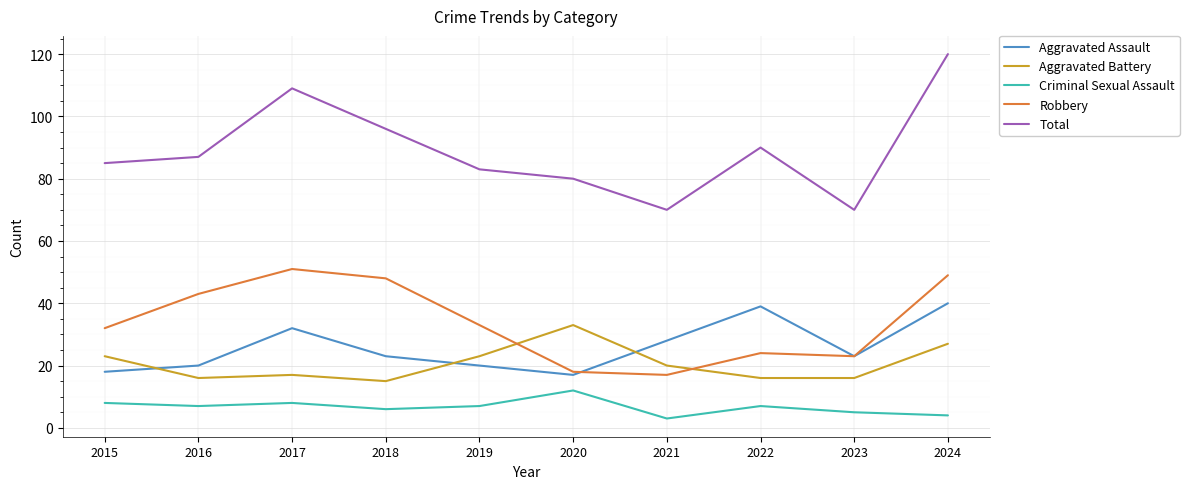

How many lines are shown in the chart?

5